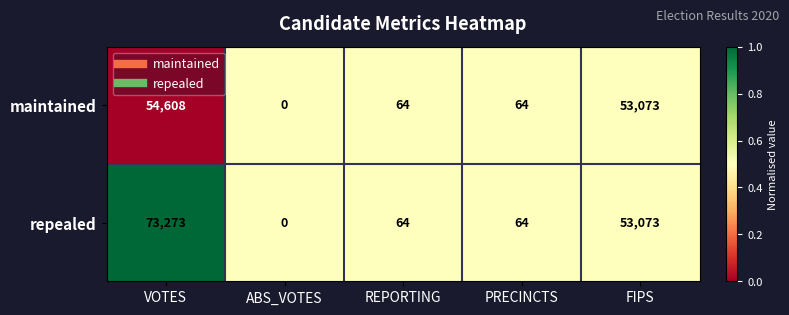

Which series has the largest total across all categories?

repealed